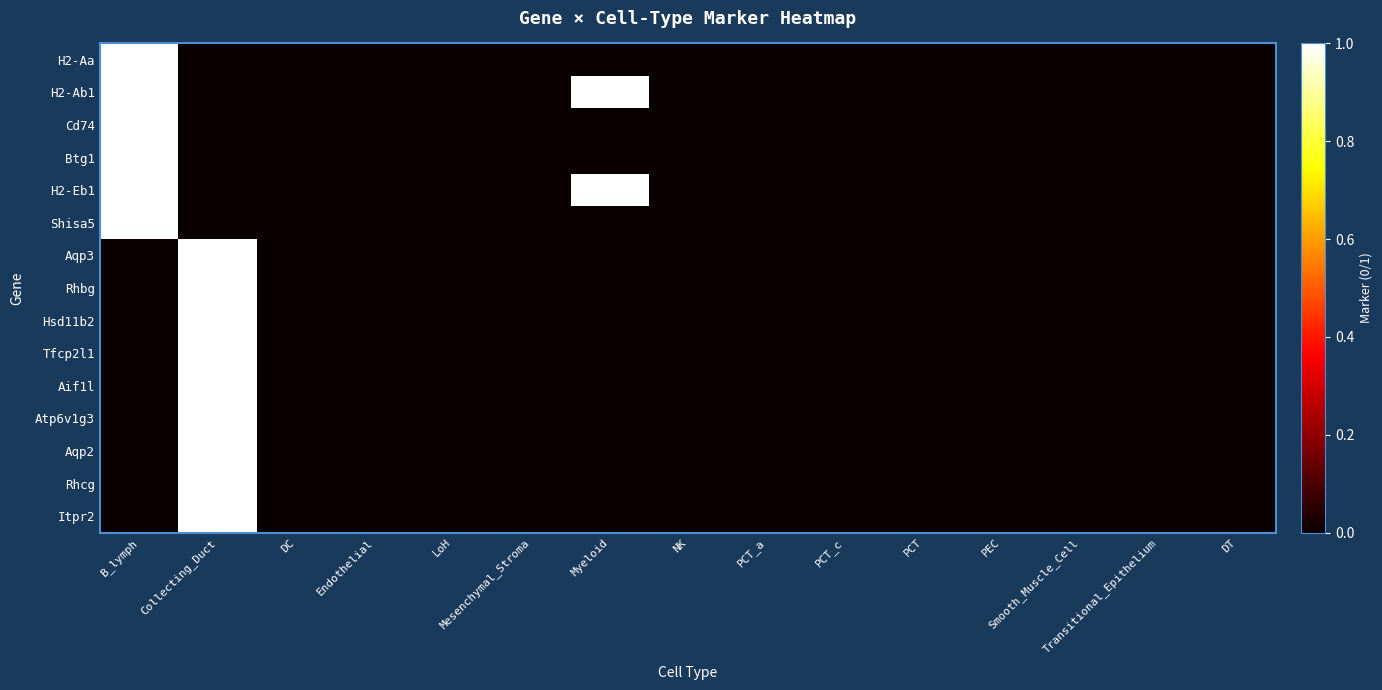

Which category has the highest value across all series?

B_lymph